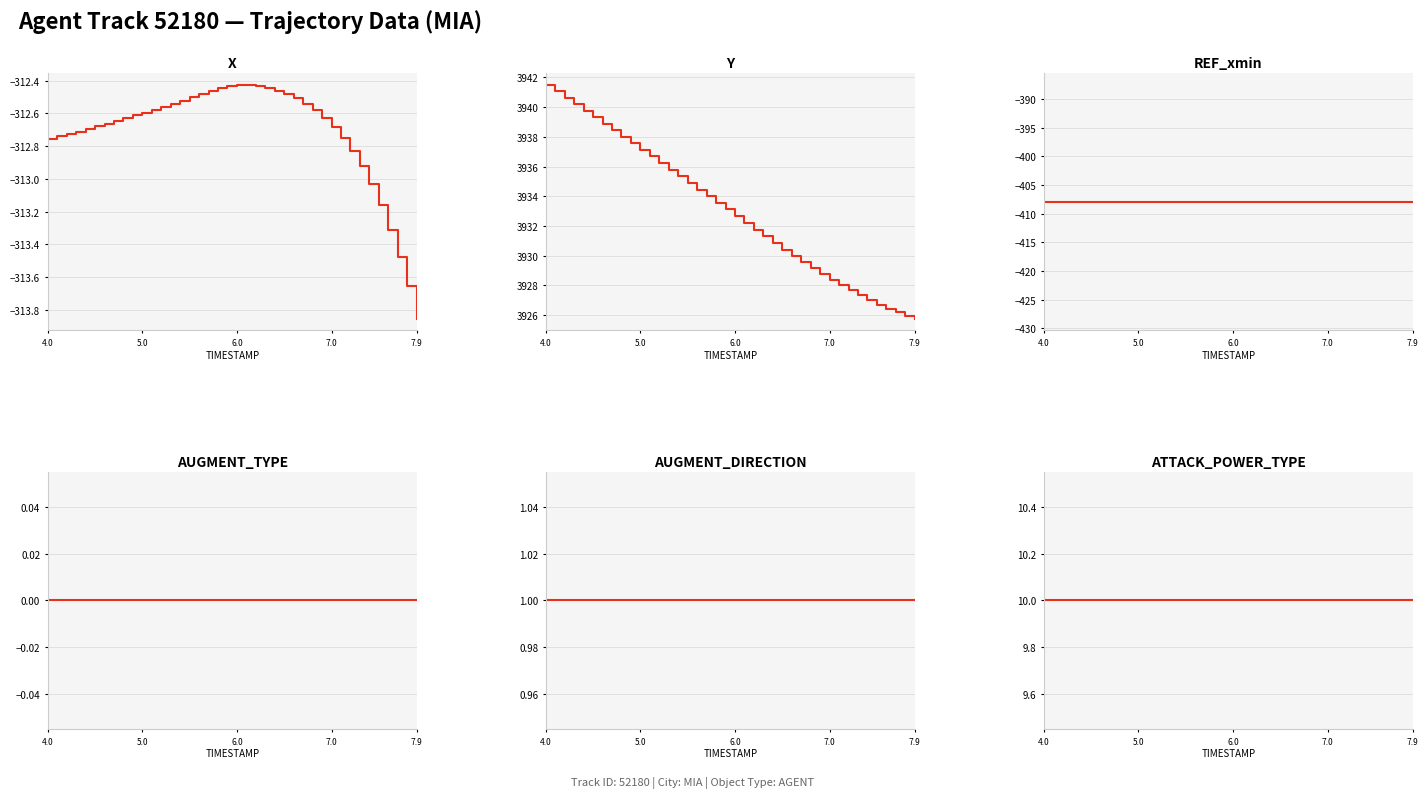

True or false: AUGMENT_DIRECTION and ATTACK_POWER_TYPE intersect in this chart.

False